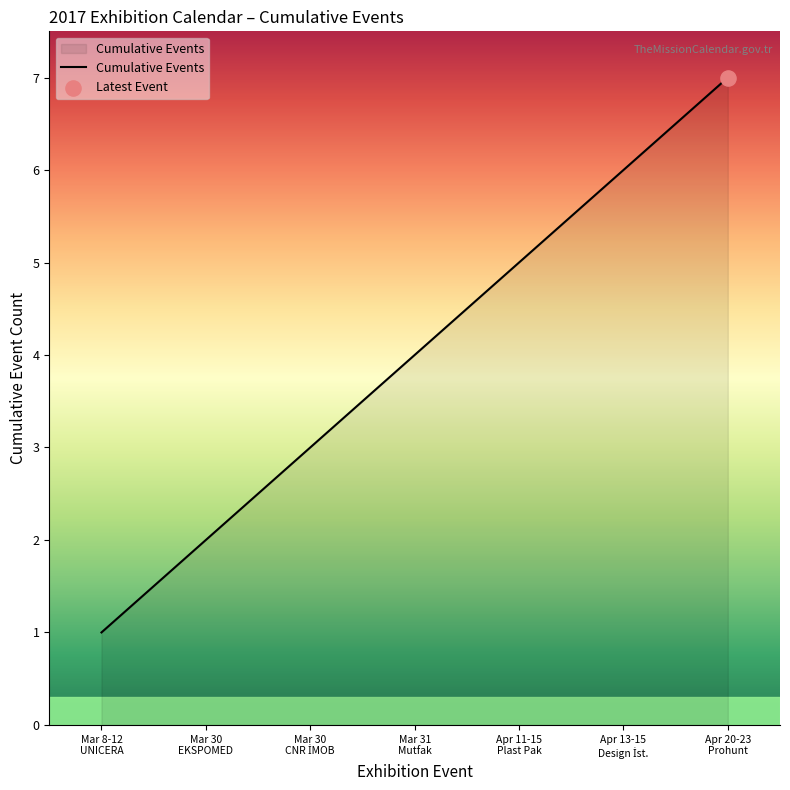

What is the average value?

4